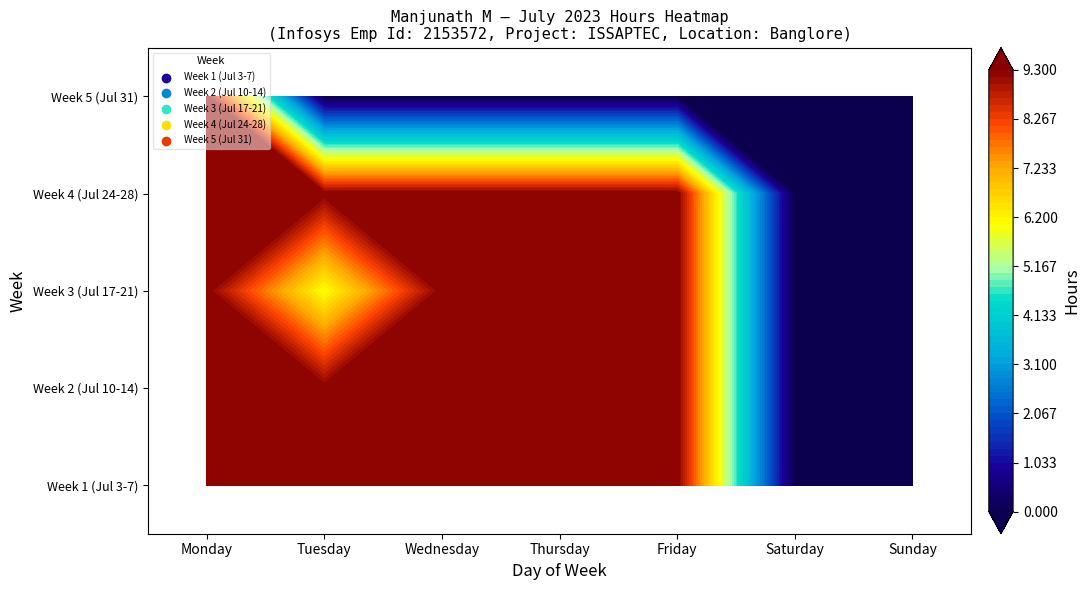

The Week 4 (Jul 24-28) series shows 9.3 at Wednesday. True or false?

True